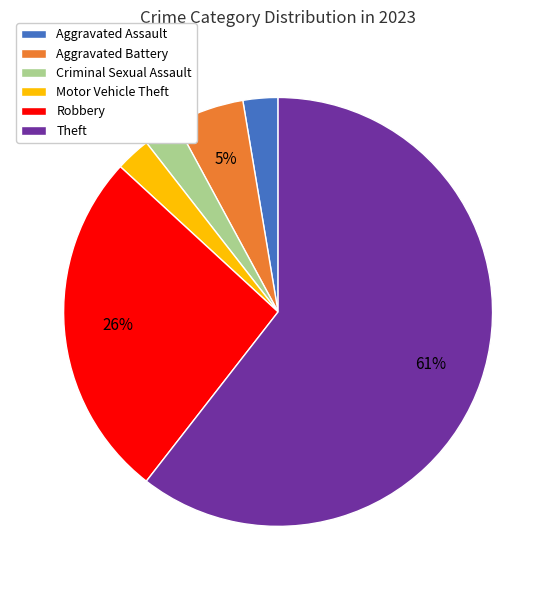

Count the number of slices in the pie.

6